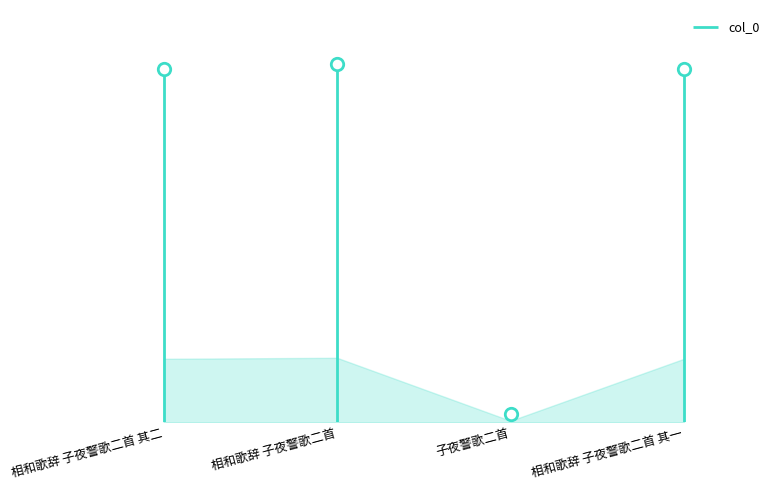

Approximately how many times larger is the value at 相和歌辞 子夜警歌二首 其二 compared to 相和歌辞 子夜警歌二首 其一?

1.0